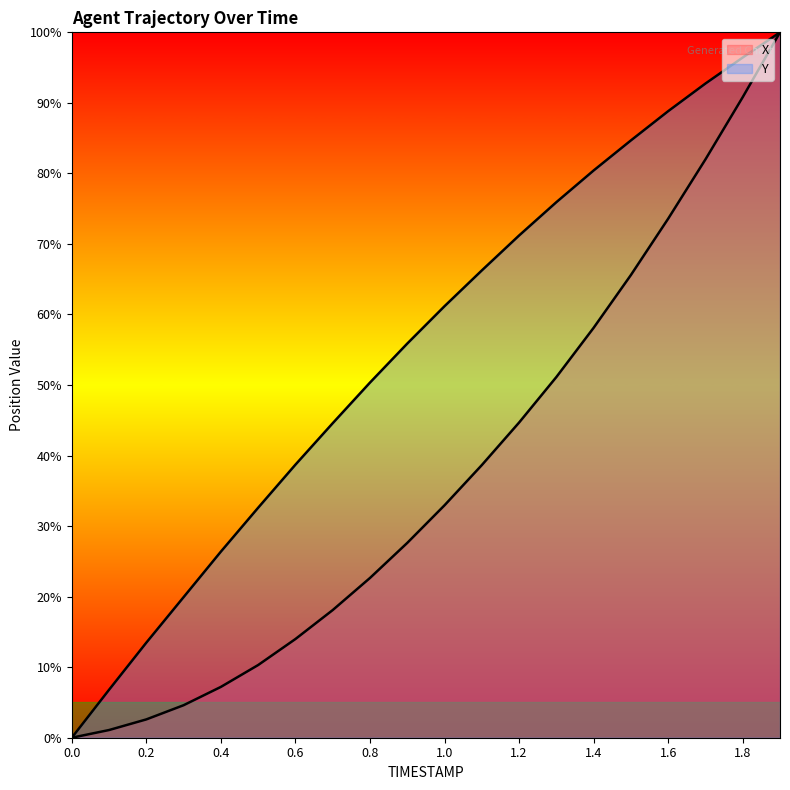

How many values in the X series are below 32?

10